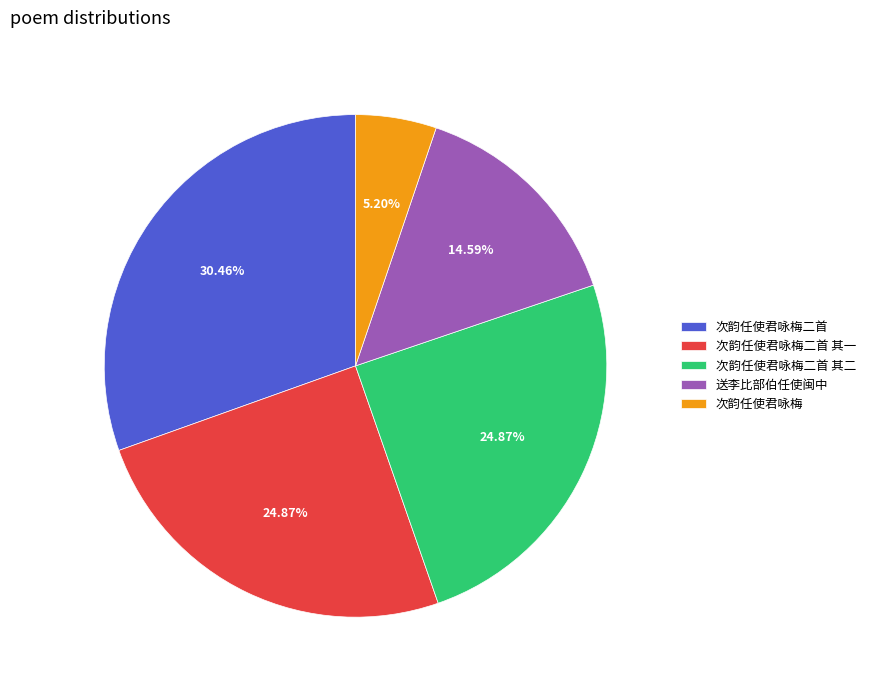

To the nearest percent, what is the combined percentage of 次韵任使君咏梅二首 其二 and 次韵任使君咏梅?

30%